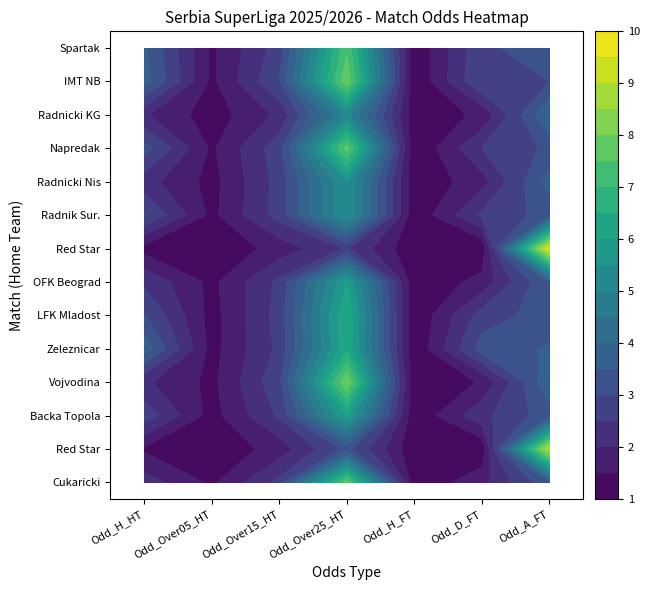

The value of 5 at 13 is 1.7. True or false?

False